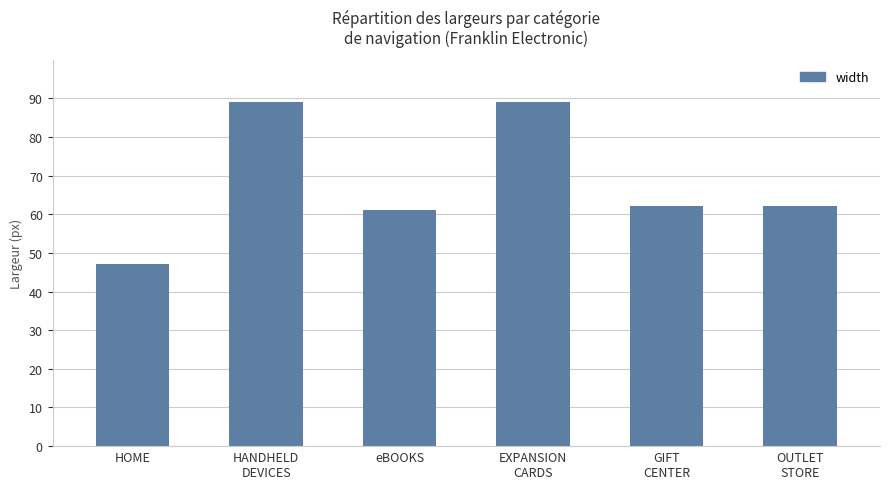

Which has a higher value, eBOOKS or HOME?

eBOOKS